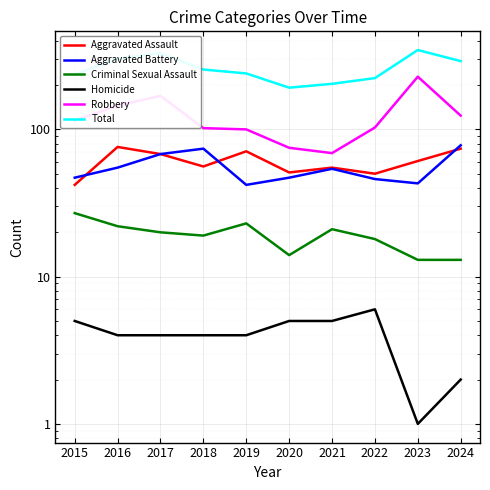

Reading left to right, what are all the values shown in this chart?

Aggravated Assault: 2015=42	2016=76	2017=68	2018=56	2019=71	2020=51	2021=55	2022=50	2023=61	2024=74
Aggravated Battery: 2015=47	2016=55	2017=68	2018=74	2019=42	2020=47	2021=54	2022=46	2023=43	2024=78
Criminal Sexual Assault: 2015=27	2016=22	2017=20	2018=19	2019=23	2020=14	2021=21	2022=18	2023=13	2024=13
Homicide: 2015=5	2016=4	2017=4	2018=4	2019=4	2020=5	2021=5	2022=6	2023=1	2024=2
Robbery: 2015=115	2016=145	2017=169	2018=102	2019=100	2020=75	2021=69	2022=103	2023=228	2024=124
Total: 2015=236	2016=302	2017=329	2018=255	2019=240	2020=192	2021=204	2022=223	2023=346	2024=291